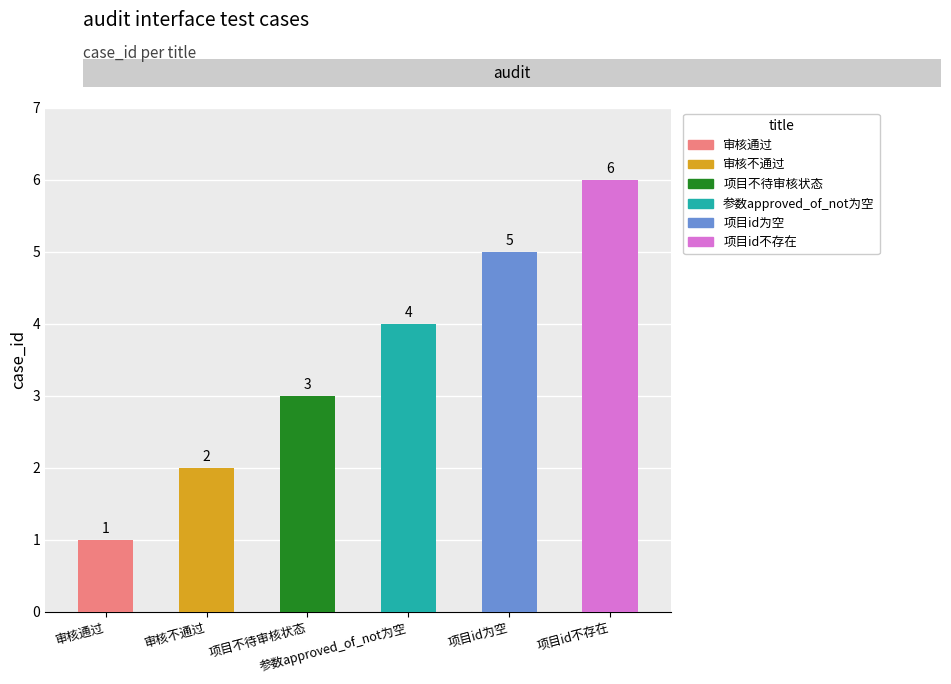

True or false: the data shows 9 at 项目id不存在.

False